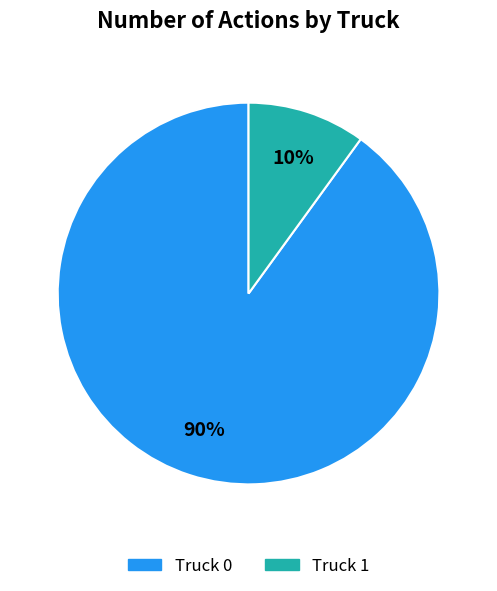

Which category has the smallest portion of the pie?

Truck 1